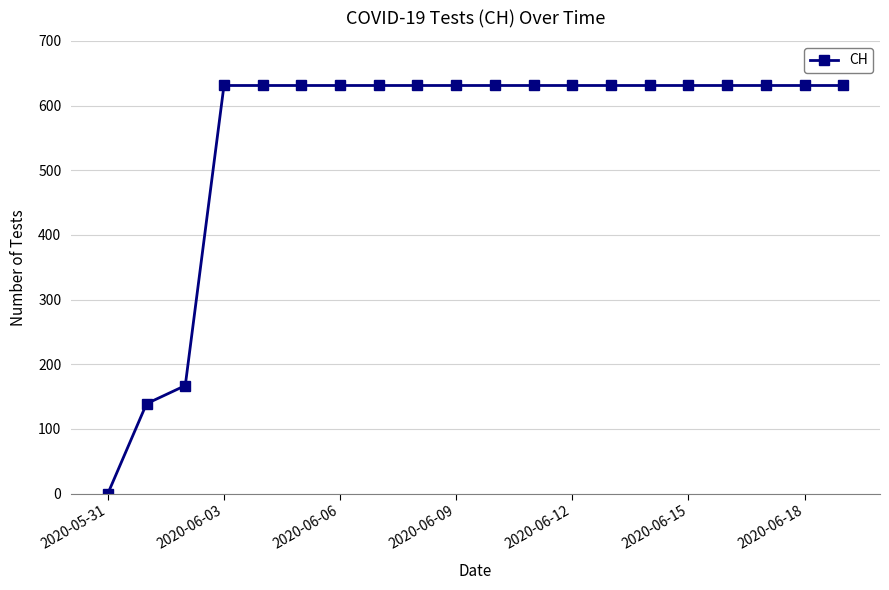

What is the value of the 12th point from the left?

631